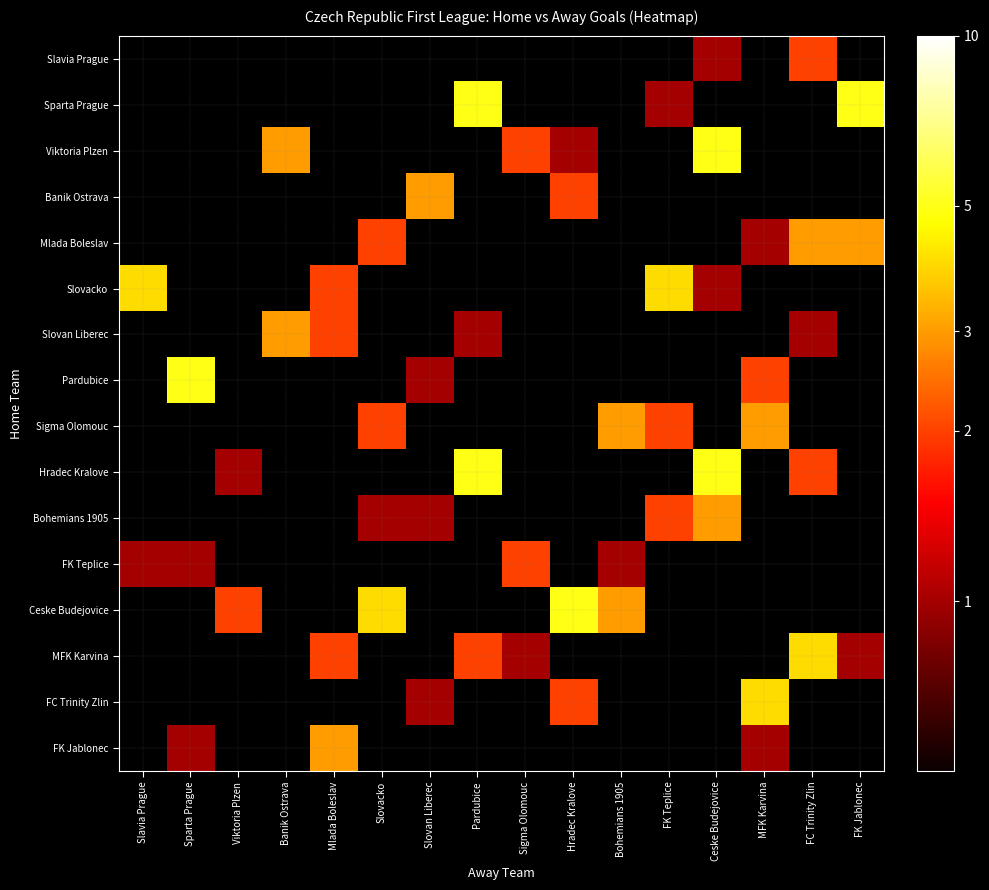

How many positive values does the Slavia Prague series have?

2